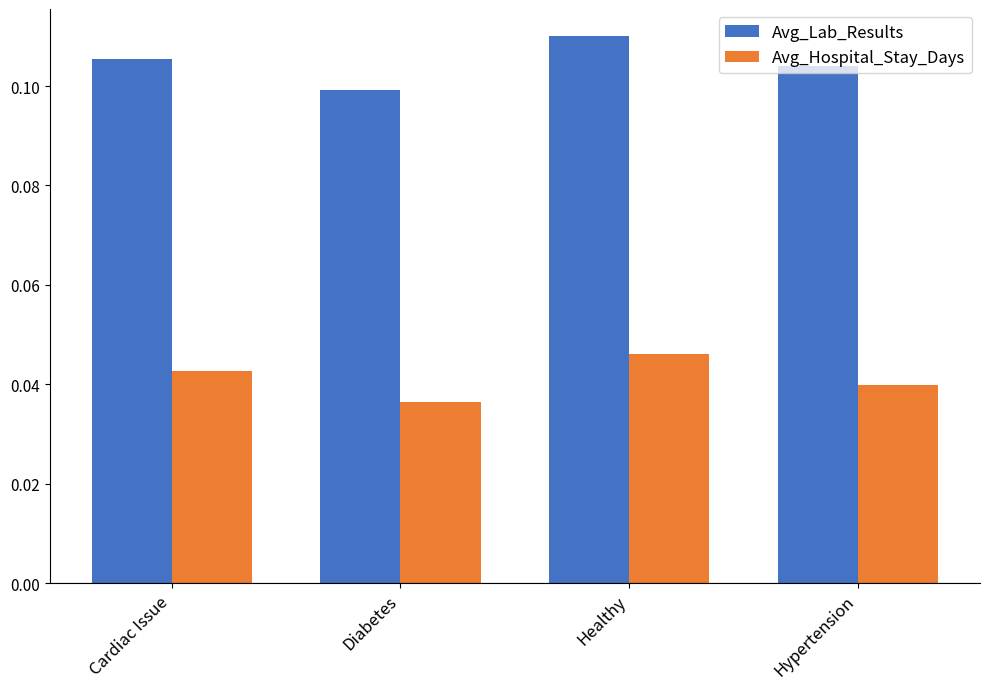

Is the value of Avg_Hospital_Stay_Days at Healthy greater than the value of Avg_Lab_Results at Diabetes?

No